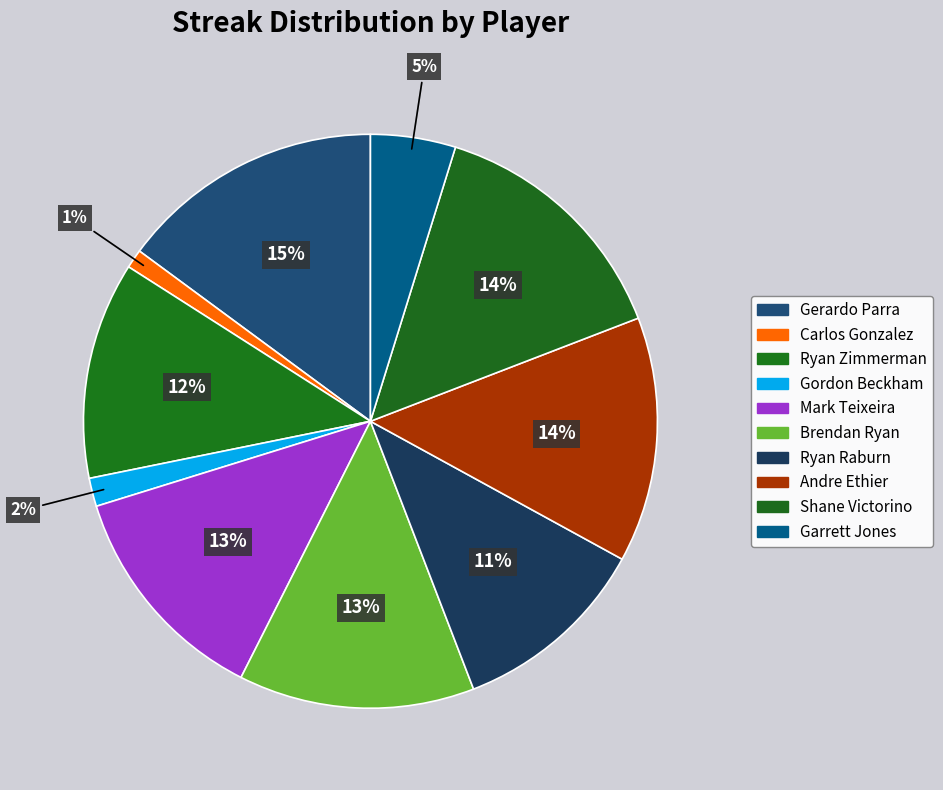

Count the number of slices in the pie.

10